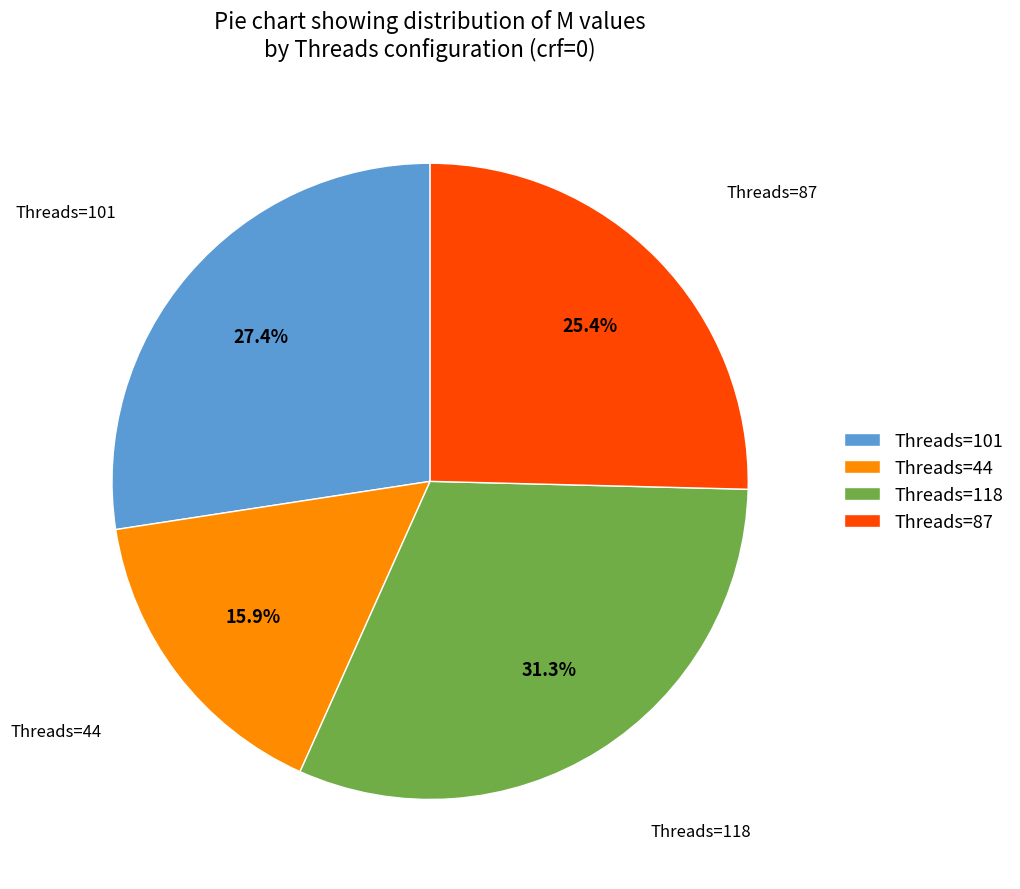

Which has a higher value, Threads=87 or Threads=101?

Threads=101